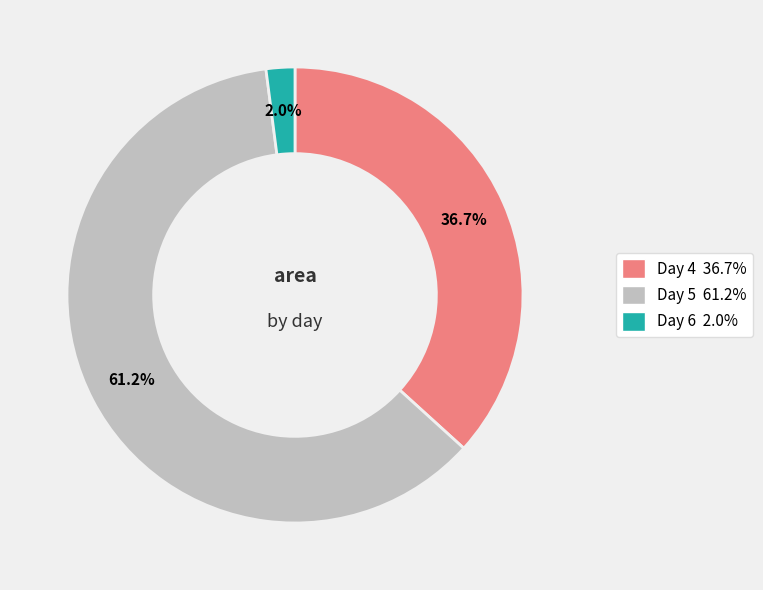

Is there a majority slice in this chart?

Yes